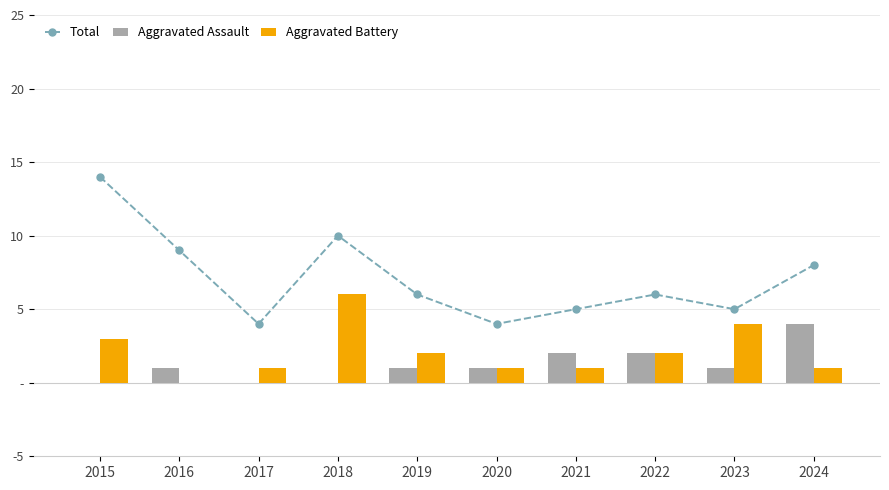

At which category is the sum across all series the highest?

2015